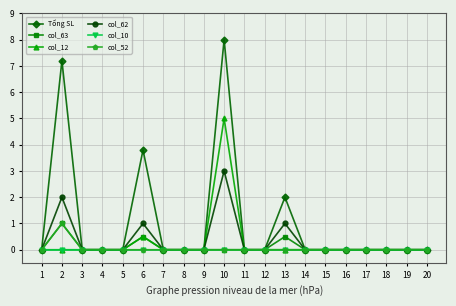

Reading left to right, list all the values displayed in this chart.

Tổng SL: 0.0	7.2	0.0	0.0	0.0	3.8	0.0	0.0	0.0	8.0	0.0	0.0	2.0	0.0	0.0	0.0	0.0	0.0	0.0	0.0
col_63: 0.0	1.0	0.0	0.0	0.0	0.5	0.0	0.0	0.0	0.0	0.0	0.0	0.5	0.0	0.0	0.0	0.0	0.0	0.0	0.0
col_12: 0.0	0.0	0.0	0.0	0.0	0.5	0.0	0.0	0.0	5.0	0.0	0.0	0.0	0.0	0.0	0.0	0.0	0.0	0.0	0.0
col_62: 0.0	2.0	0.0	0.0	0.0	1.0	0.0	0.0	0.0	3.0	0.0	0.0	1.0	0.0	0.0	0.0	0.0	0.0	0.0	0.0
col_10: 0.0	0.0	0.0	0.0	0.0	0.0	0.0	0.0	0.0	0.0	0.0	0.0	0.0	0.0	0.0	0.0	0.0	0.0	0.0	0.0
col_52: 0.0	1.0	0.0	0.0	0.0	0.0	0.0	0.0	0.0	0.0	0.0	0.0	0.0	0.0	0.0	0.0	0.0	0.0	0.0	0.0